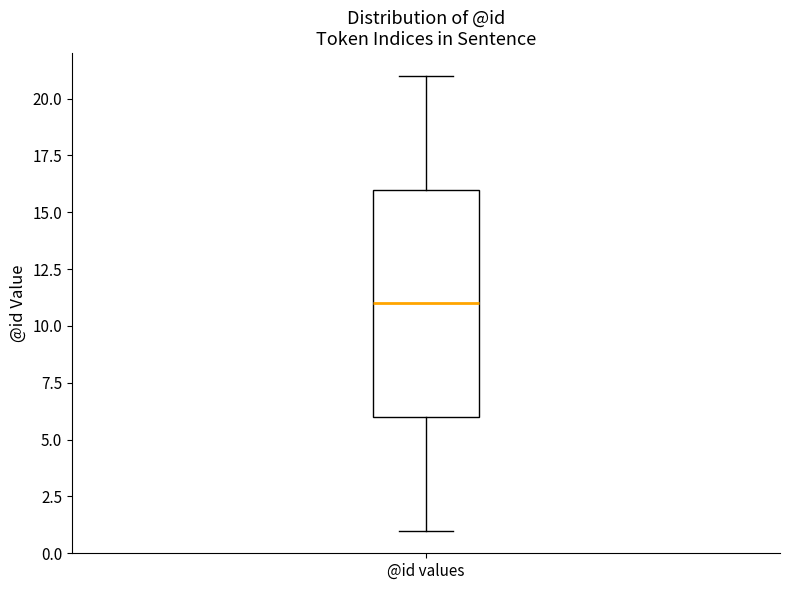

Transcribe this box plot: give where the median line is, the range the box spans, and where the two whiskers end, as read against the y-axis. The values are not printed on the chart, so give them approximately, as read against the axis.

median 11, box 6 to 16, whiskers 1 to 21